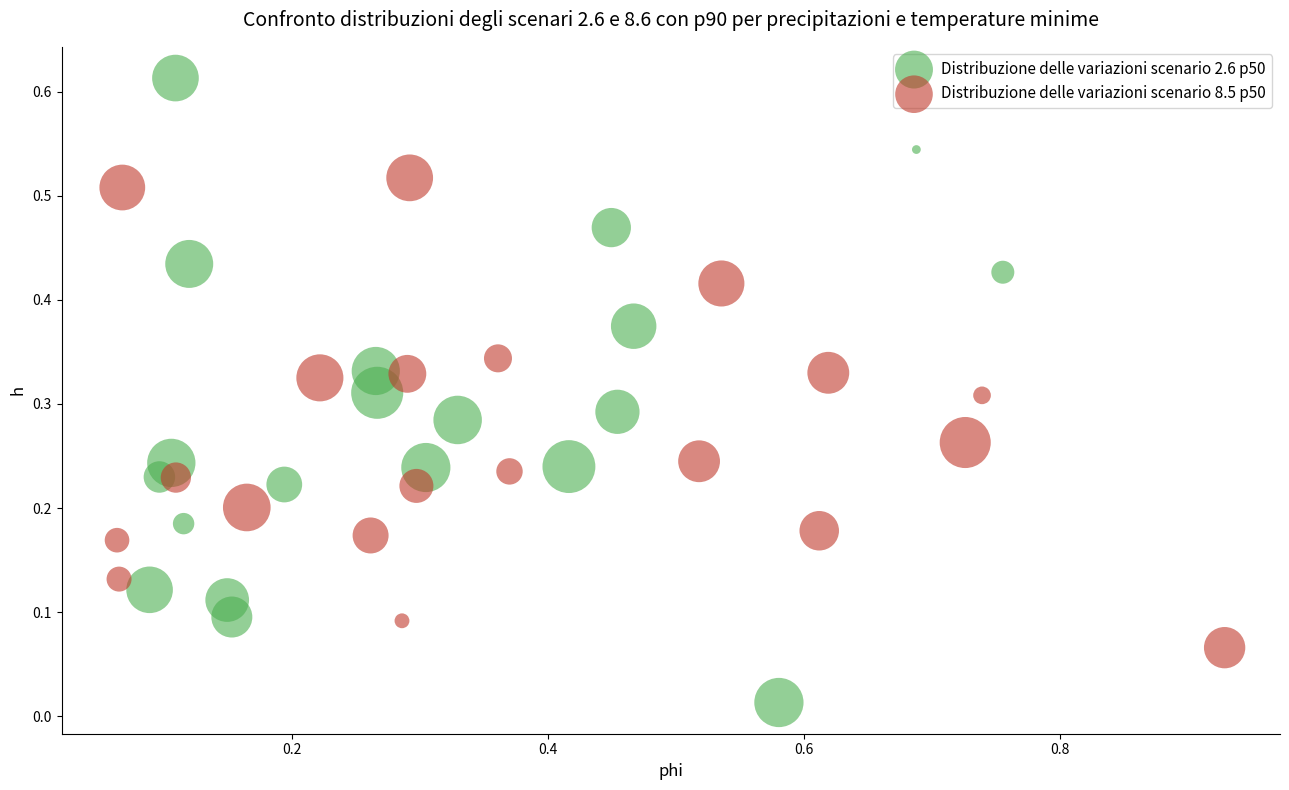

Which series contains the highest Y value?

Distribuzione delle variazioni scenario 2.6 p50